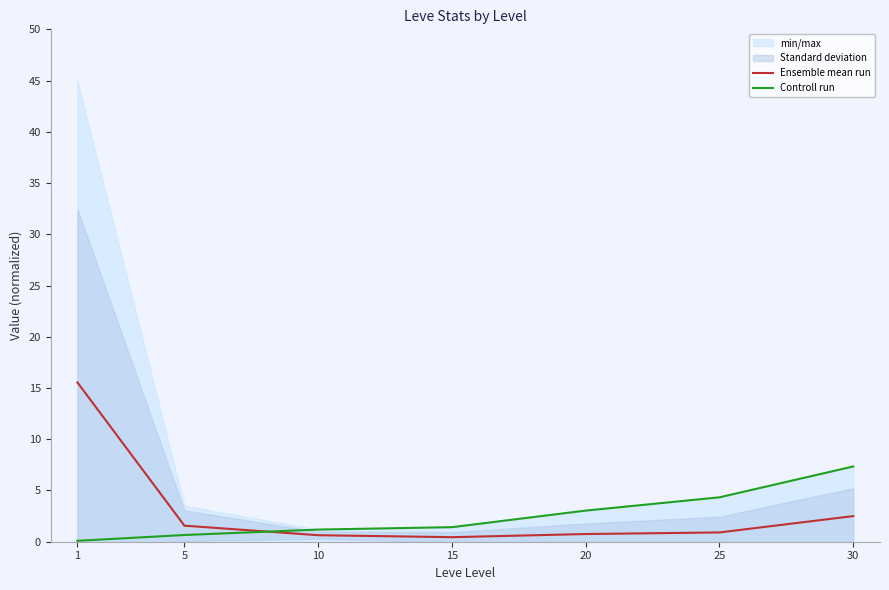

Rank the categories by Controll run value from lowest to highest.

1, 5, 10, 15, 20, 25, 30